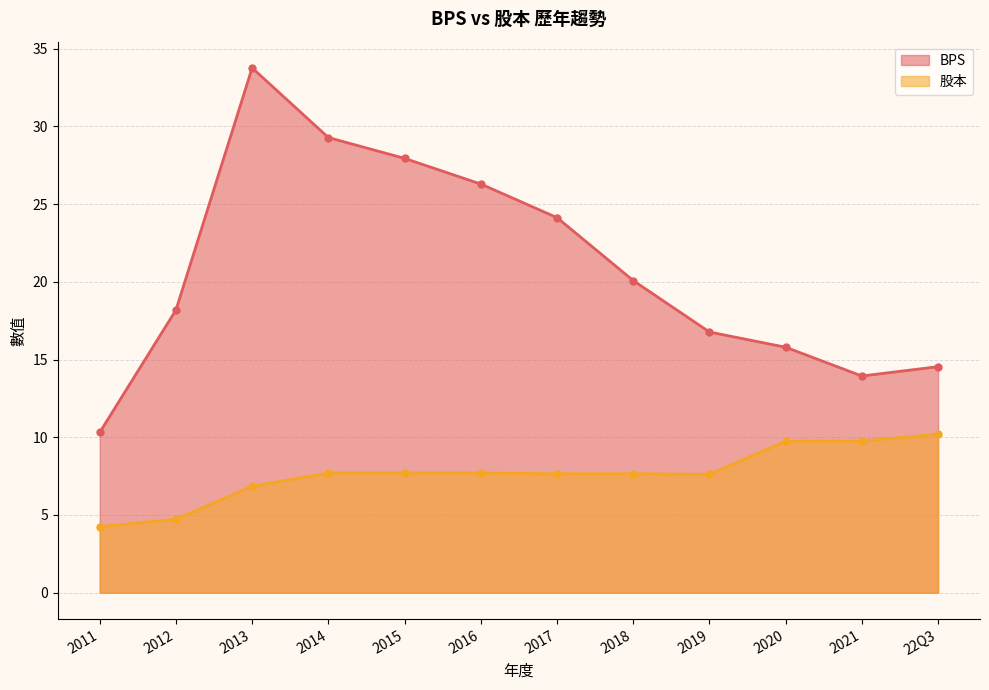

How many data points does each series have?

12